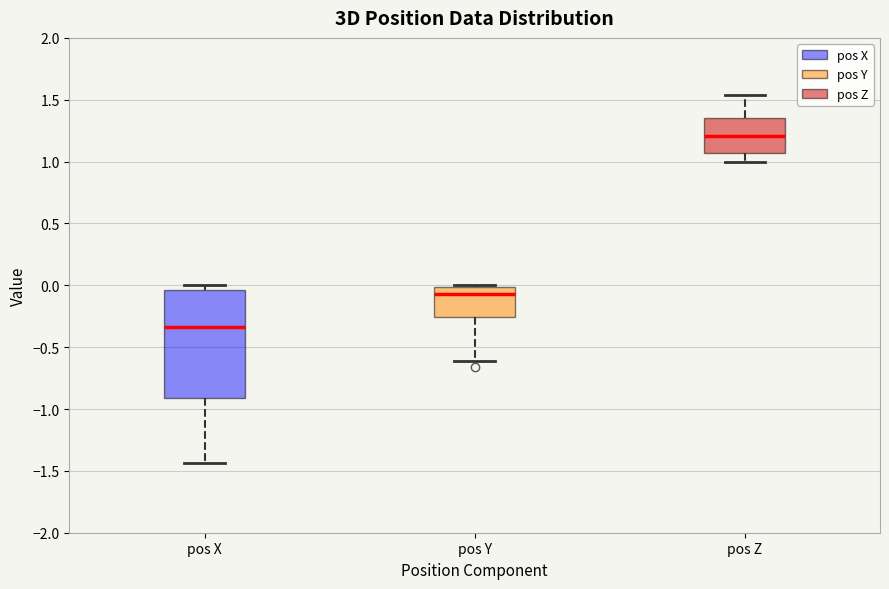

Reading left to right, read every box against the y-axis: the position of its median line, the range the box covers, and the ends of its whiskers. The values are not printed on the chart, so give them approximately, as read against the axis.

pos X: median -0.35, box -0.90 to -0.05, whiskers -1.45 to 0.00
pos Y: median -0.05, box -0.25 to 0.00, whiskers -0.60 to 0.00
pos Z: median 1.20, box 1.05 to 1.35, whiskers 1.00 to 1.55